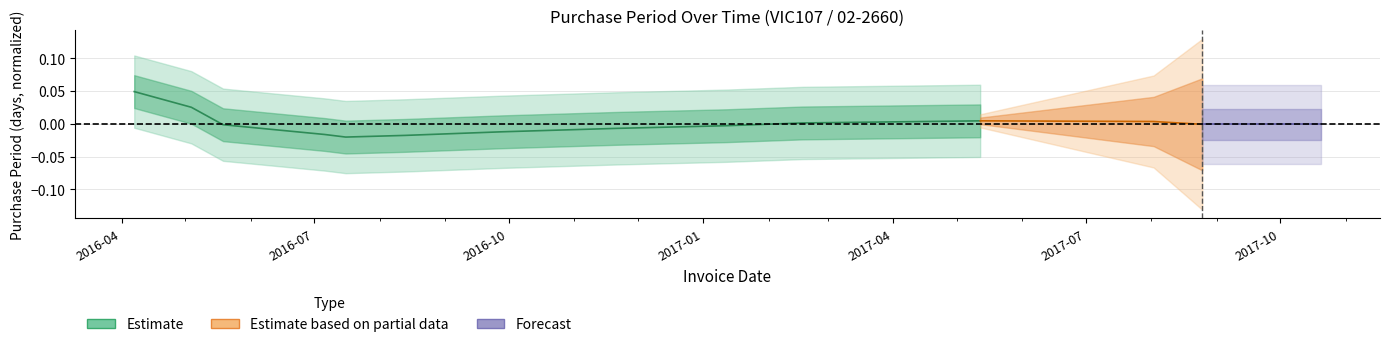

How many positive values are there?

4